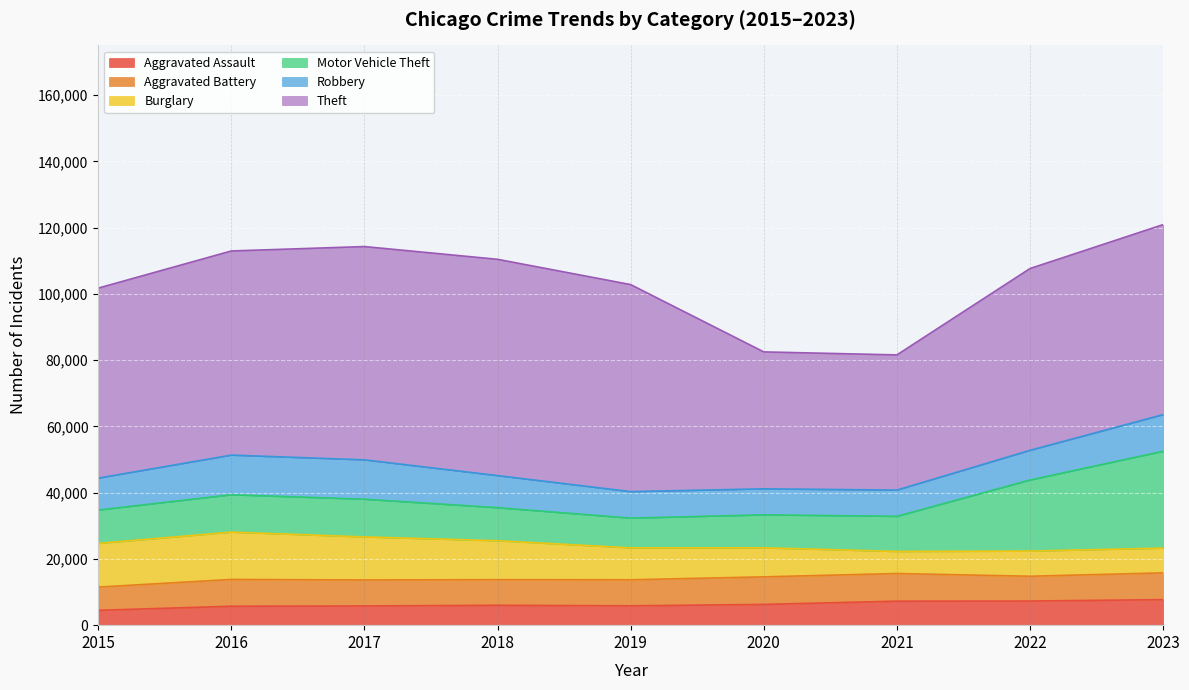

Which category has the highest value across all series?

2018